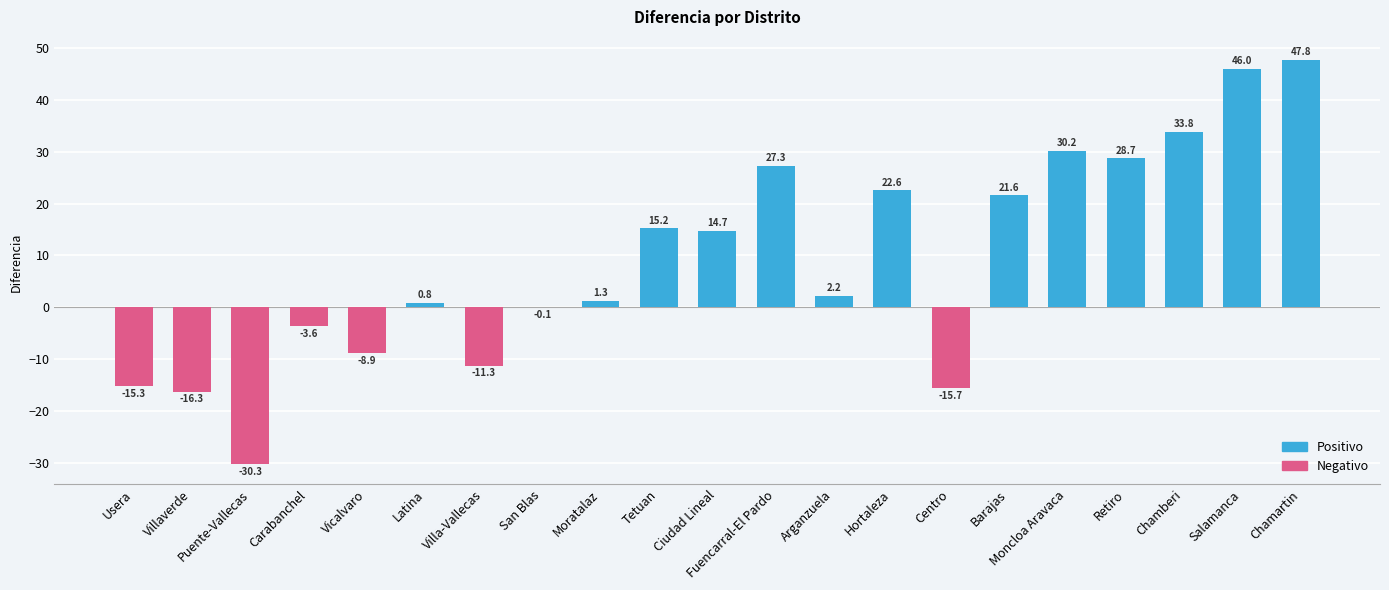

What is the greatest value displayed?

47.8